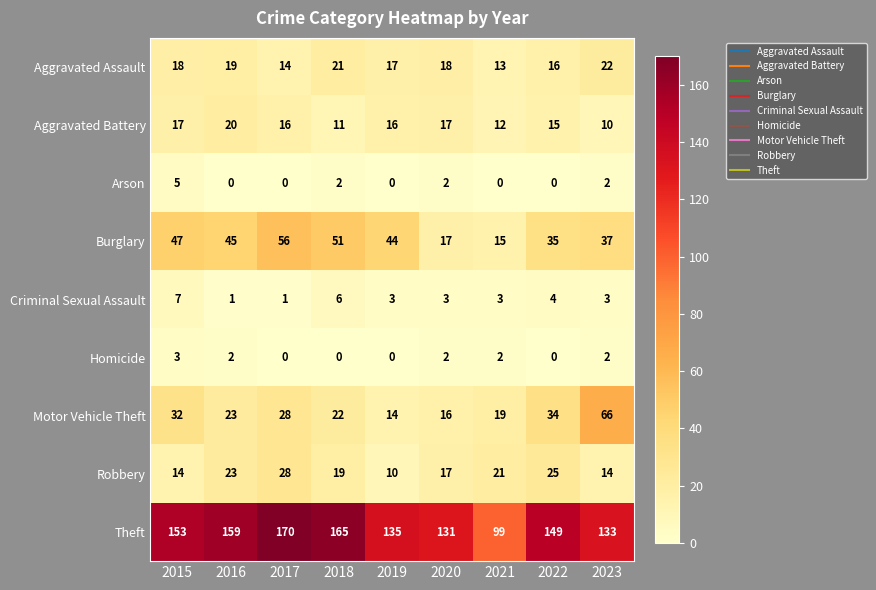

What is the maximum value for Aggravated Assault?

22